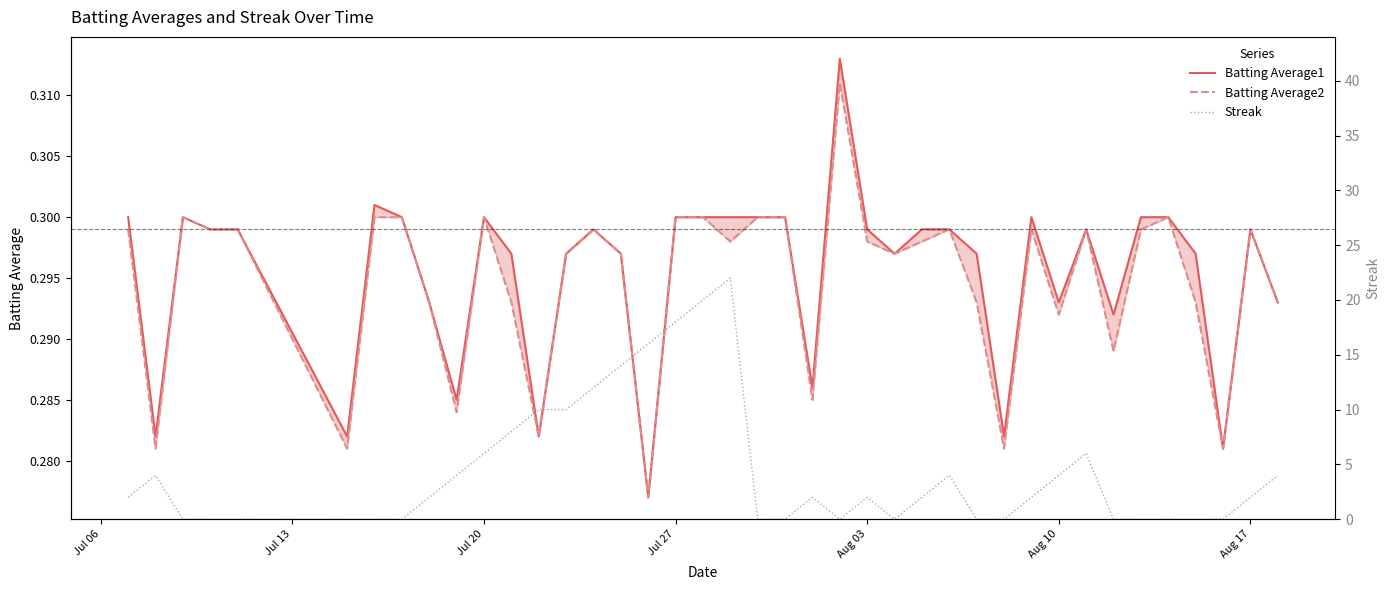

Which series has the widest spread of values?

Streak